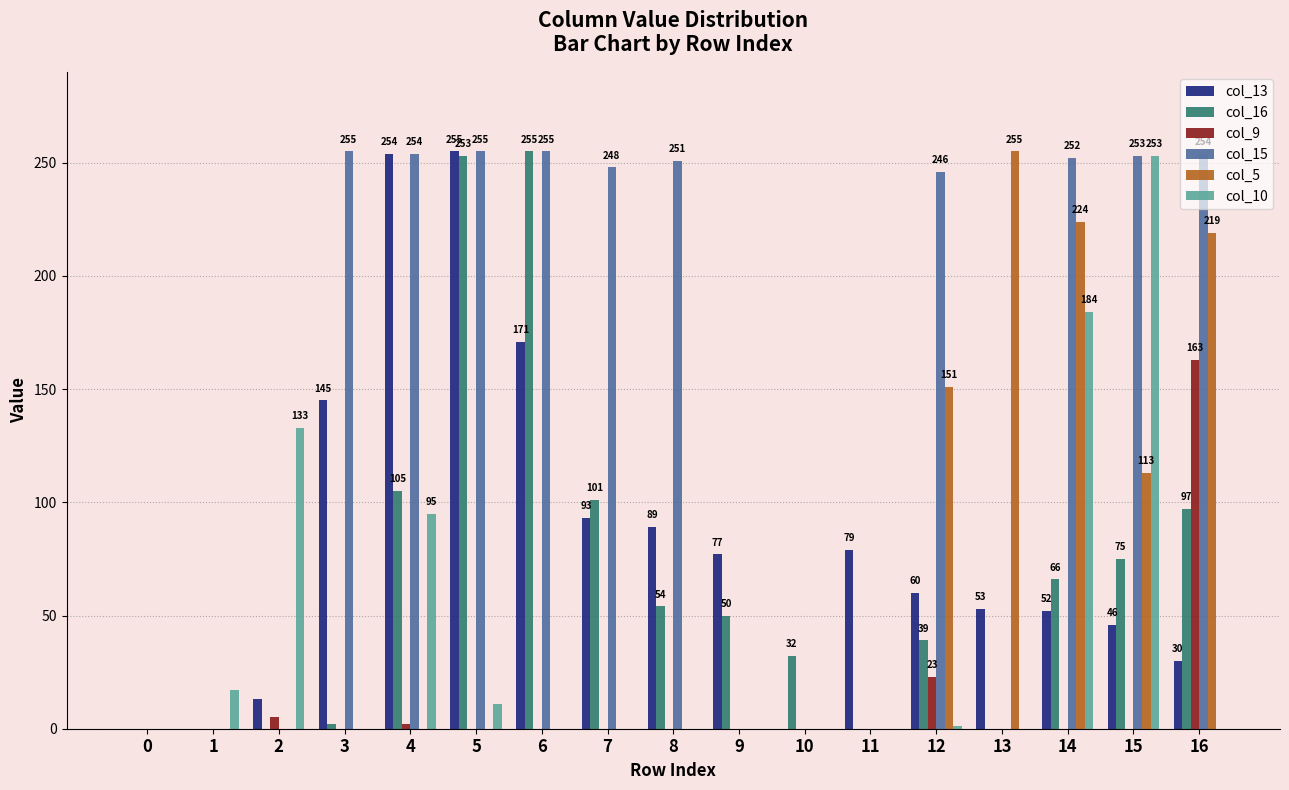

Is the value of col_16 at 14 greater than the value of col_15 at 7?

No